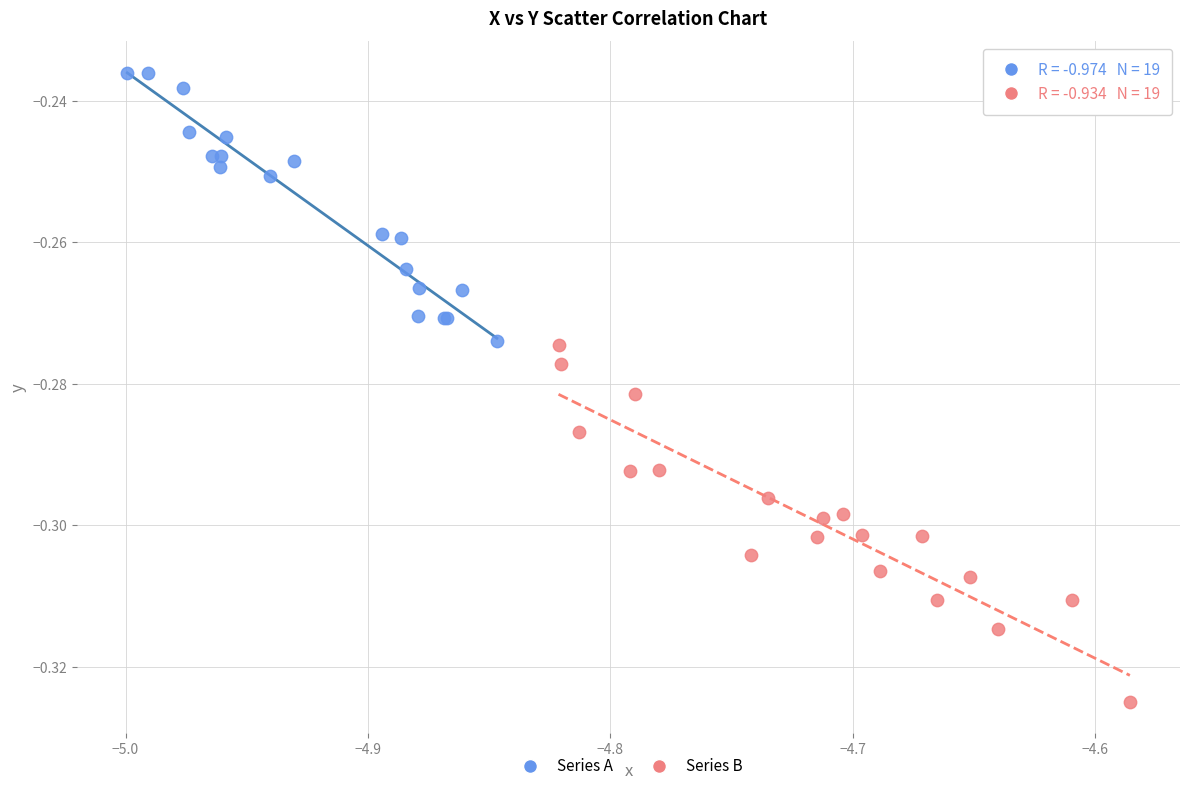

Which series contains the lowest Y value?

Series B